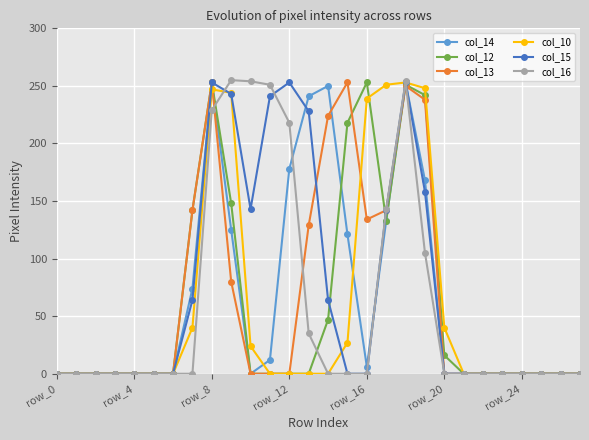

What are all the series names shown in the legend?

col_14, col_12, col_13, col_10, col_15, col_16